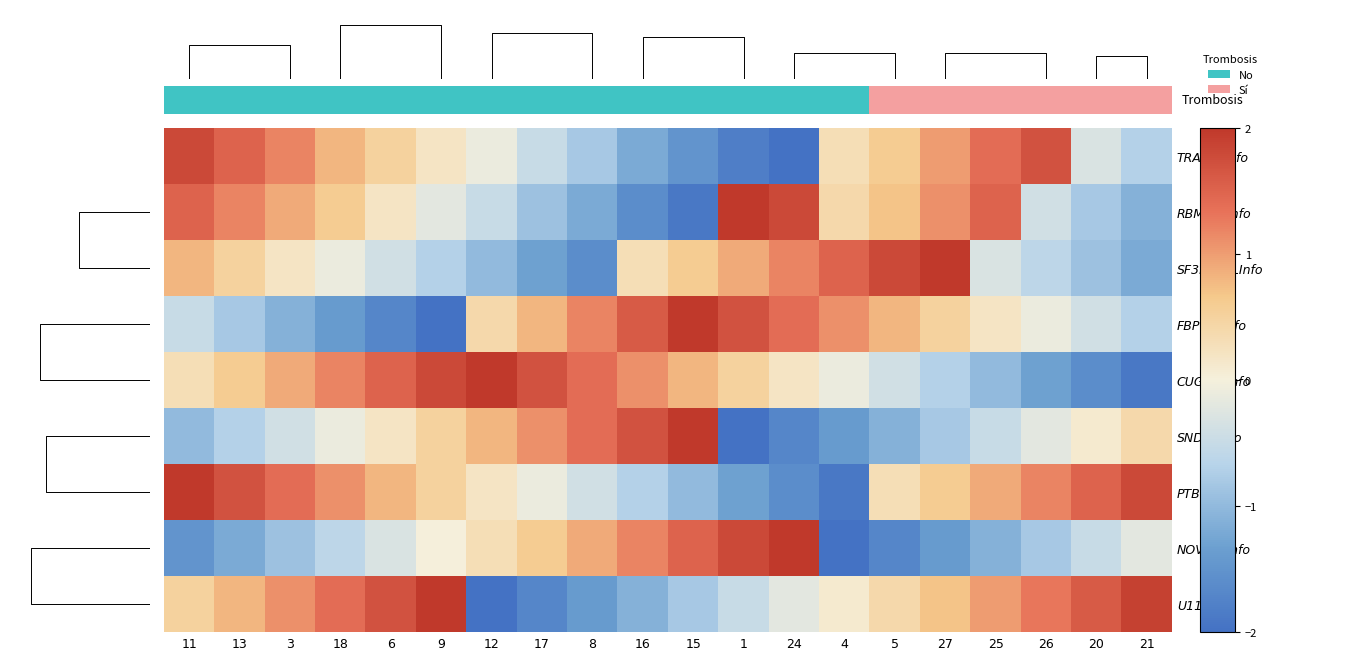

Which has a higher value, 16 or 9?

16